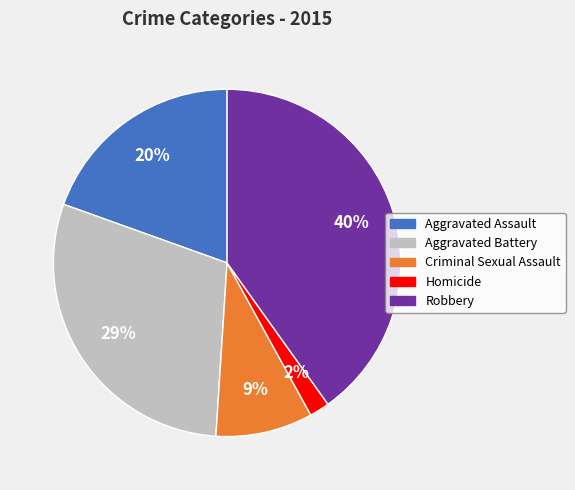

The Aggravated Battery slice represents 24% of the pie. True or false?

False